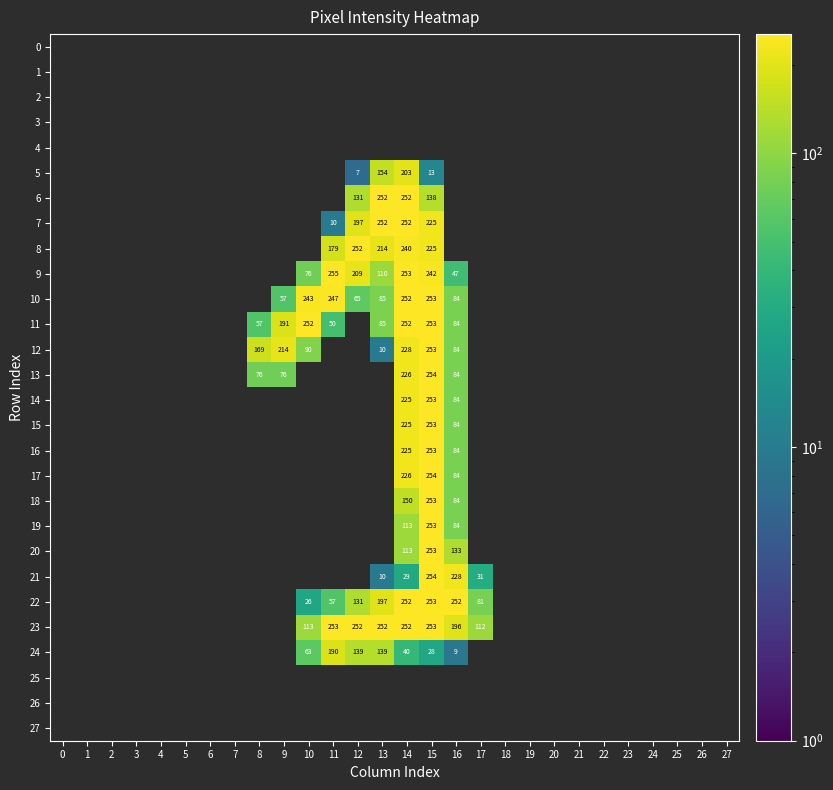

What is the difference between the 22 values at 16 and 12?

121